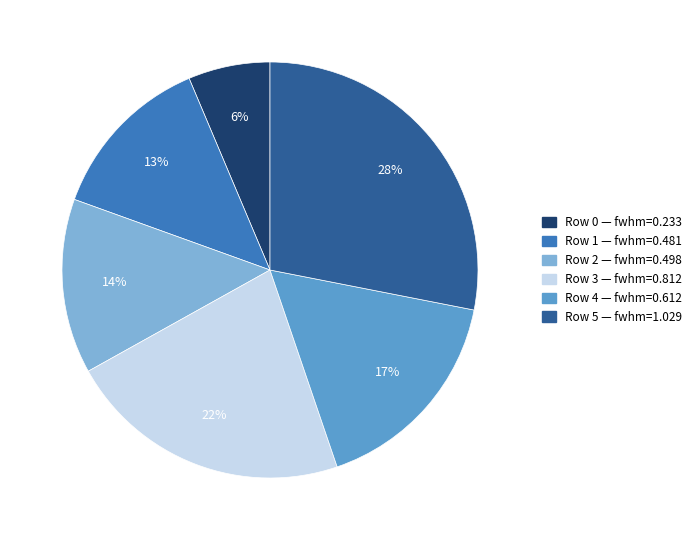

How many segments does this pie chart have?

6